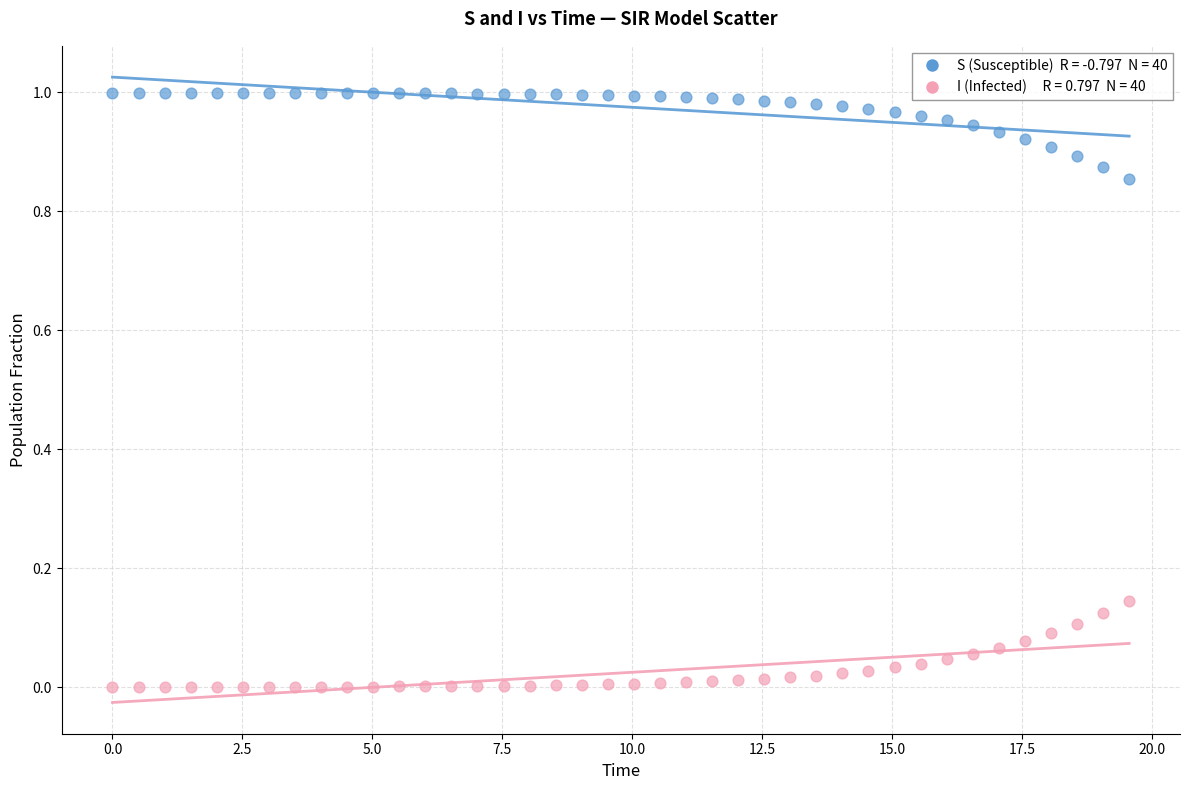

Across all data points, what is the range of X values (max minus min)?

19.6